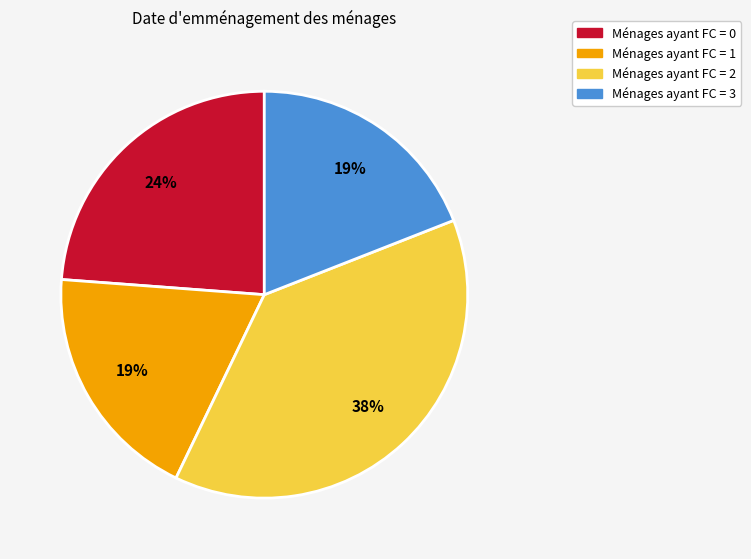

To the nearest percent, what is the difference between the largest and smallest slice percentages?

19%